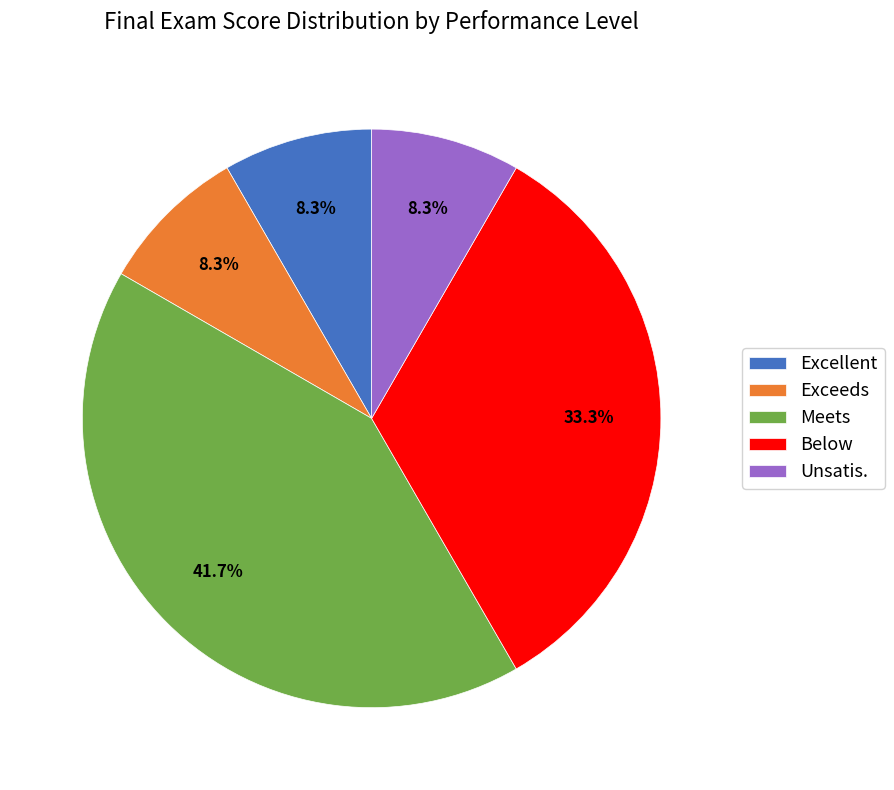

What percentage is the Below slice, to the nearest percent?

33%